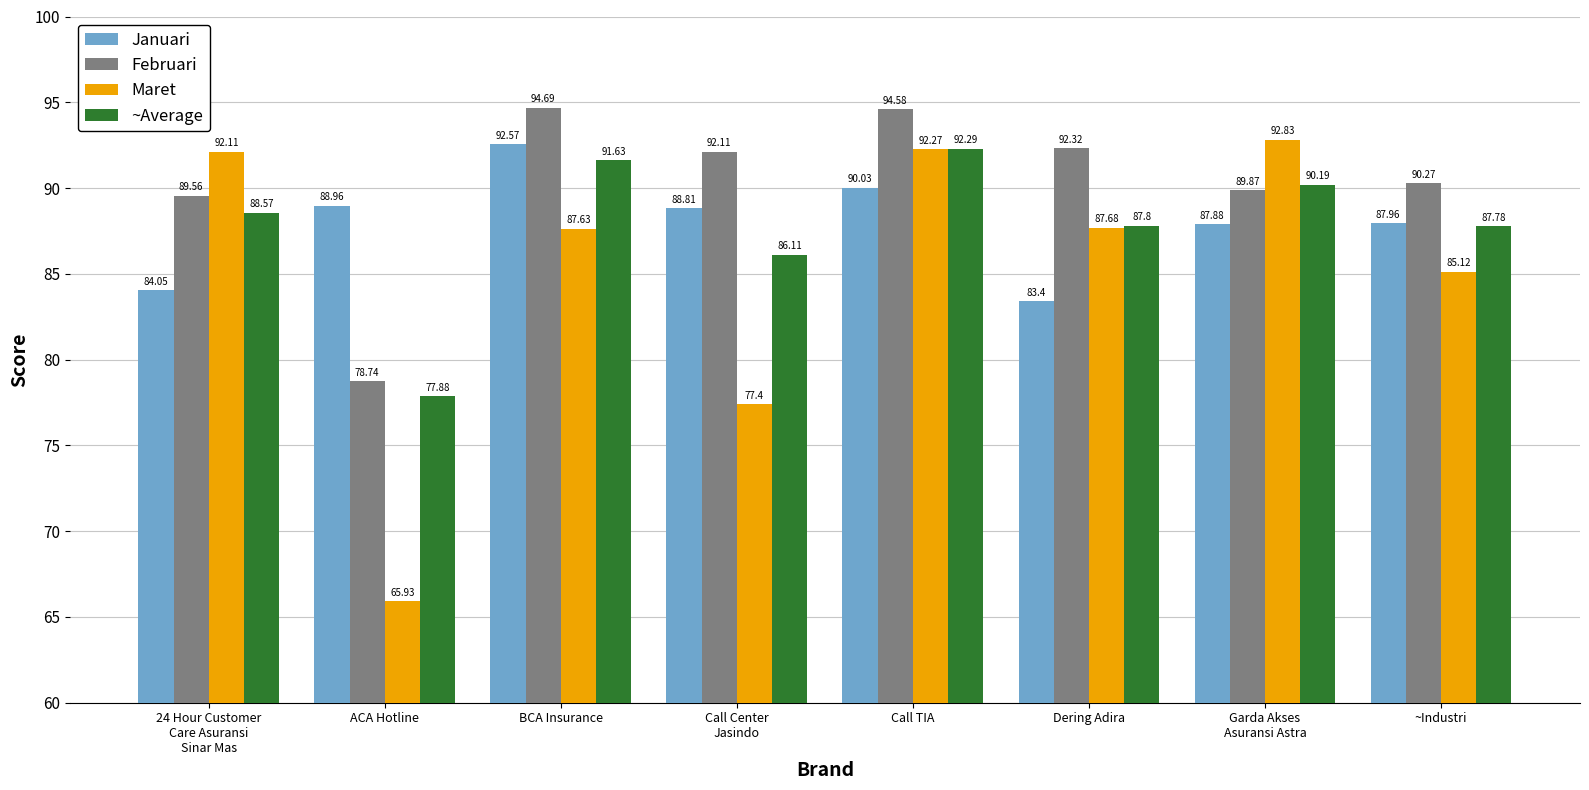

Which series has the largest range (max minus min)?

Maret